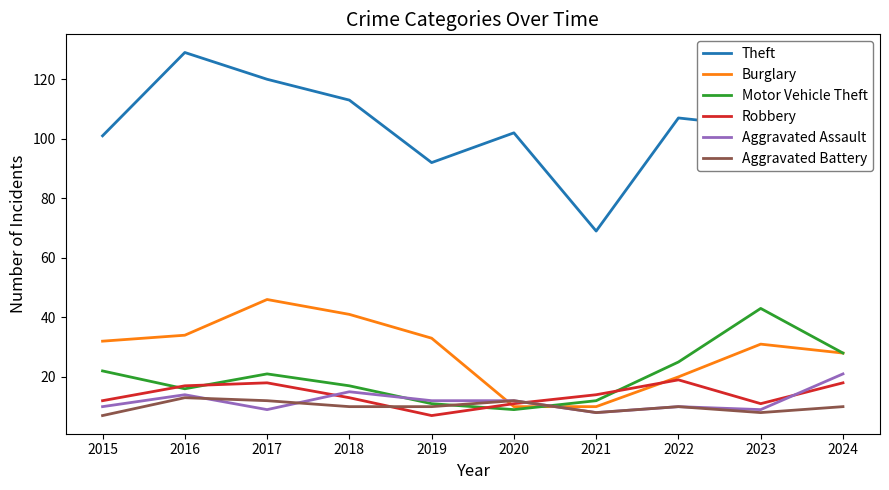

At which category does Motor Vehicle Theft reach its first local valley?

2016